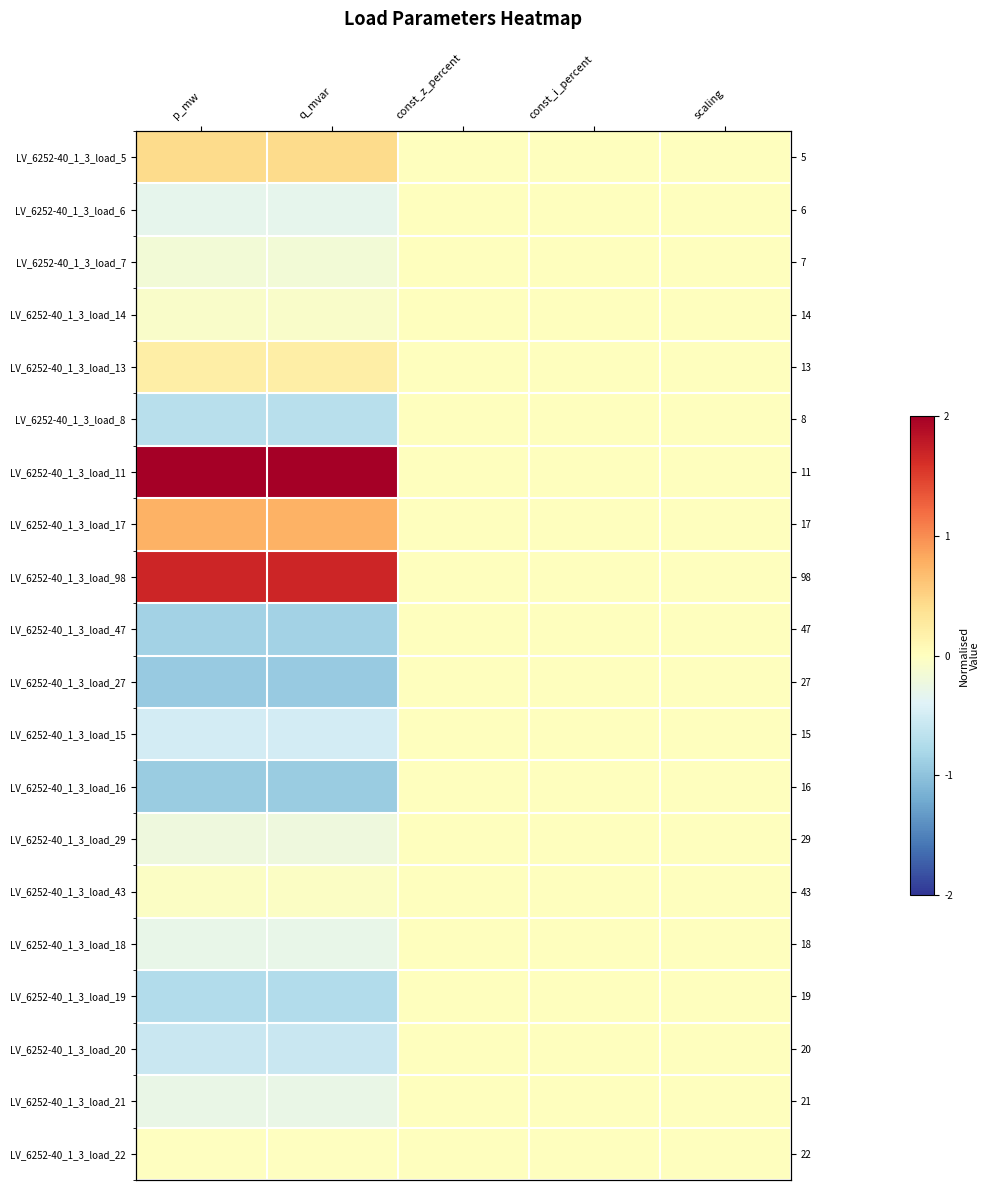

Is the value of LV_6252-40_1_3_load_17 at const_z_percent greater than the value of LV_6252-40_1_3_load_27 at p_mw?

Yes